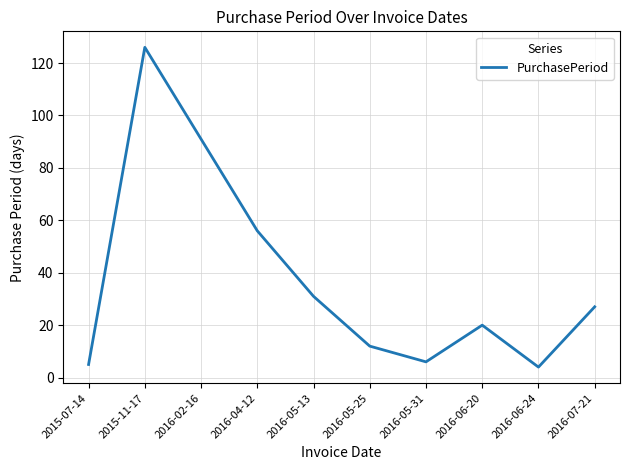

What value does the data have at 2015-11-17, to the nearest 50?

150